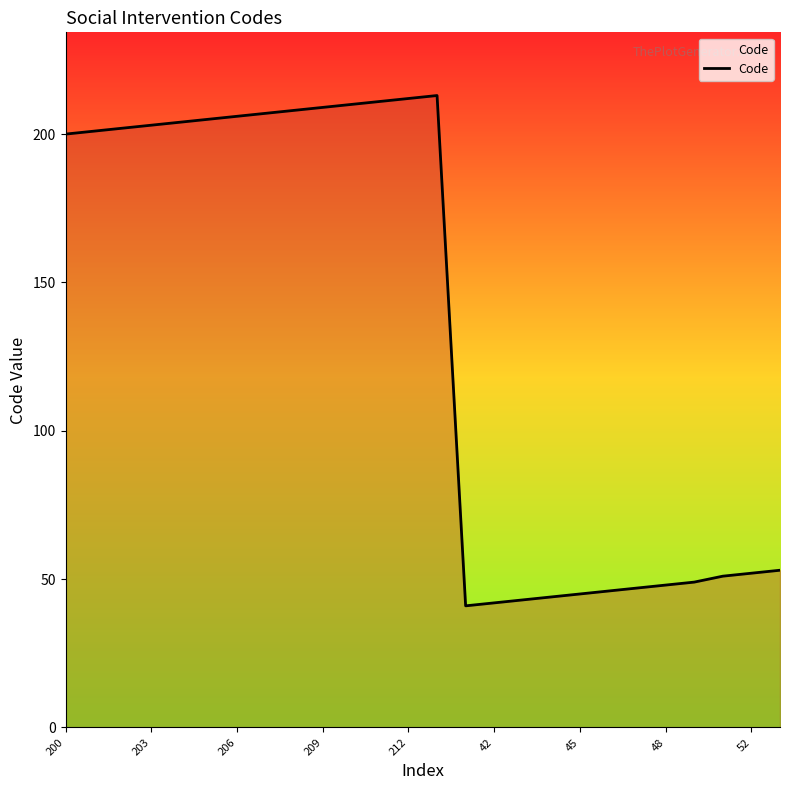

What is the maximum value shown in the chart?

213